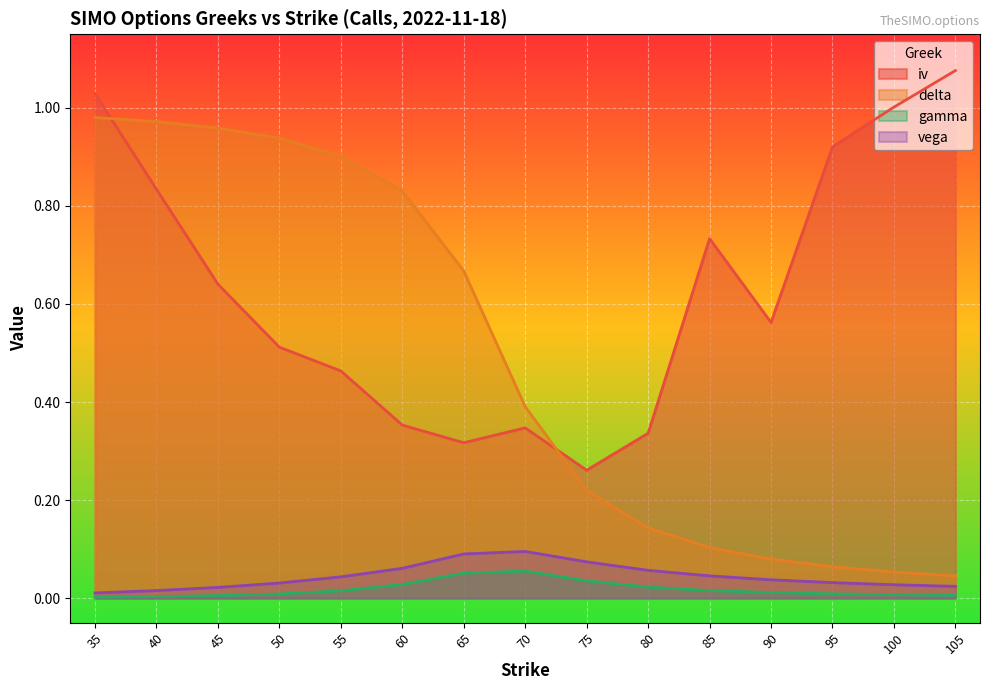

What are all the series names shown in the legend?

iv, delta, gamma, vega